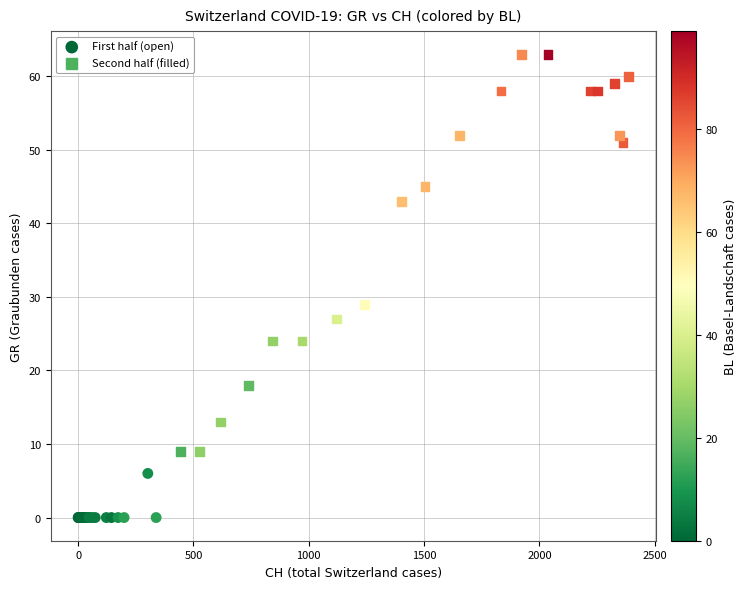

Which series reaches the maximum Y coordinate?

Second half (filled)